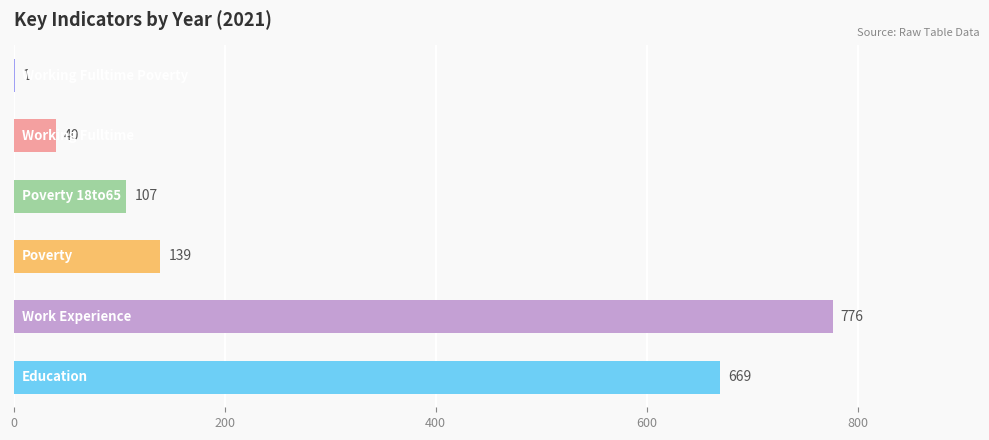

What is the sum of all values?

1732